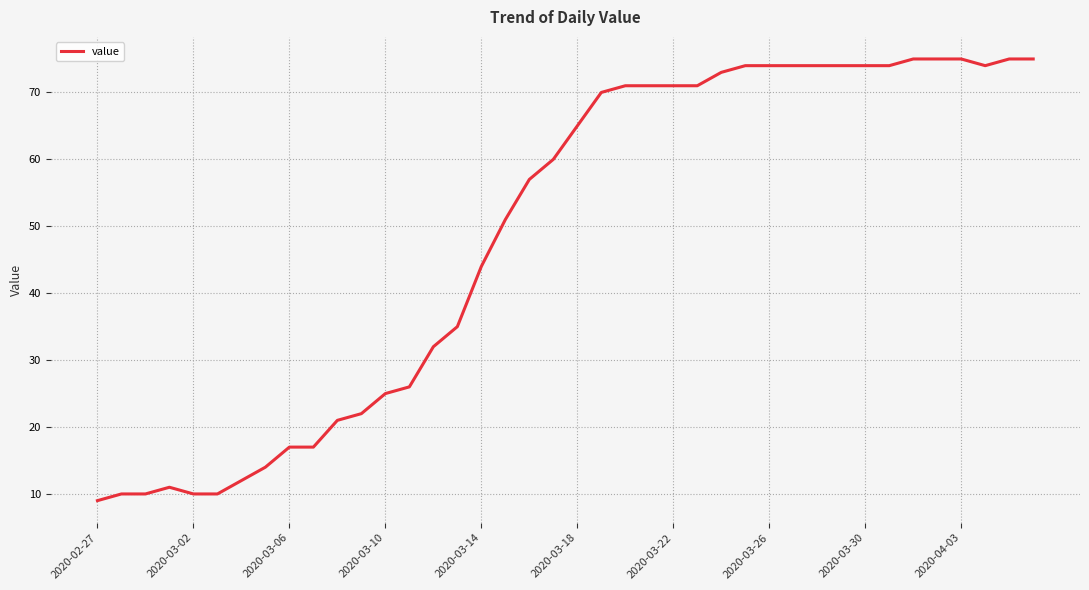

What is the maximum value shown in the chart?

75